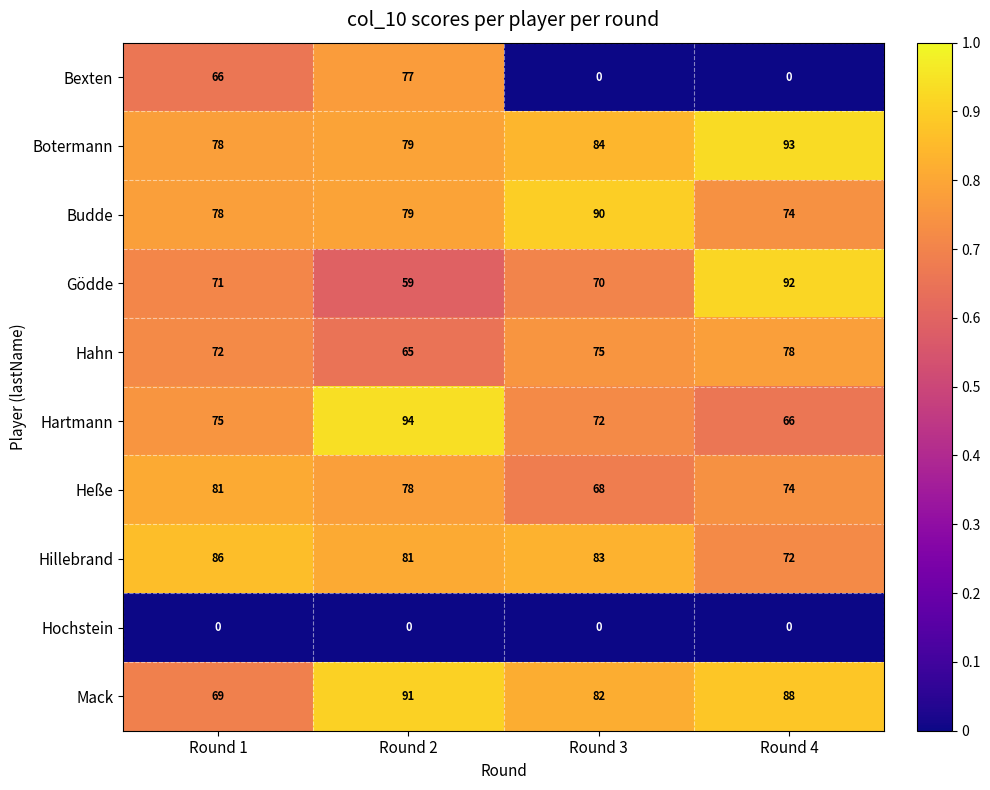

What is the difference between the second highest and minimum values in the Bexten series?

66